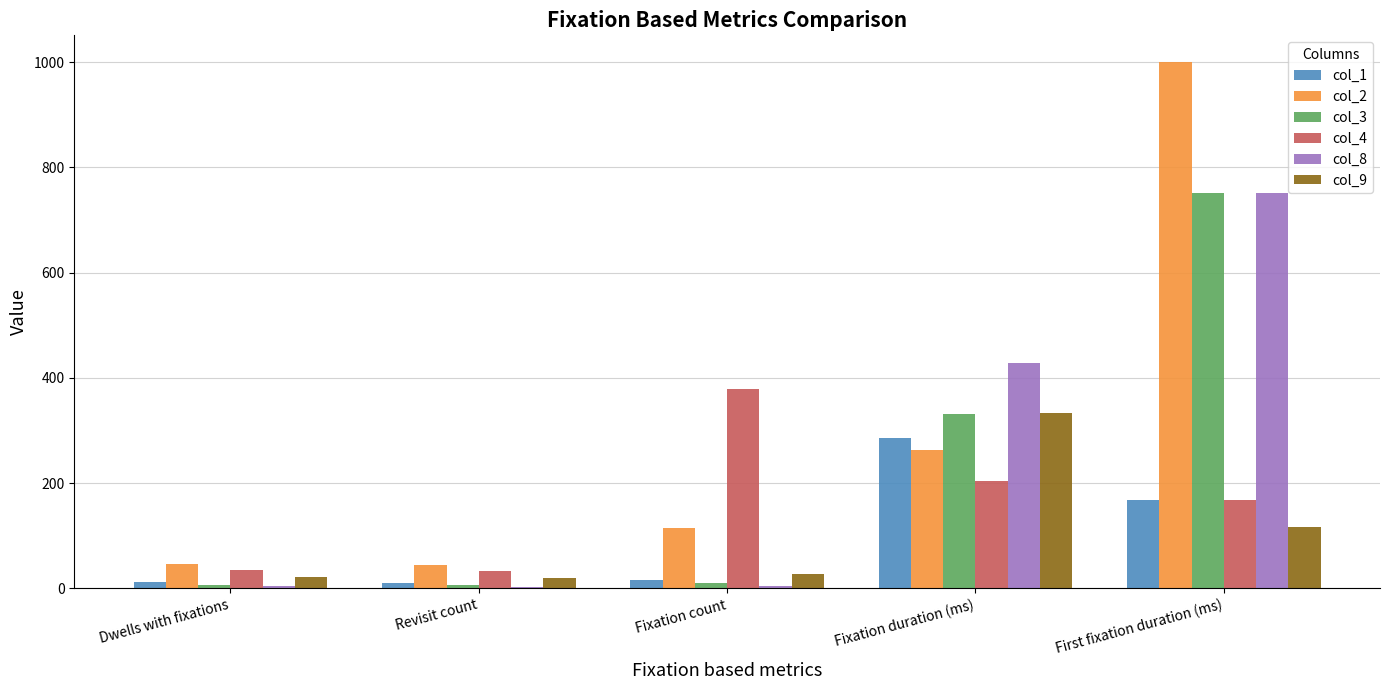

At which category is the sum across all series the highest?

First fixation duration (ms)